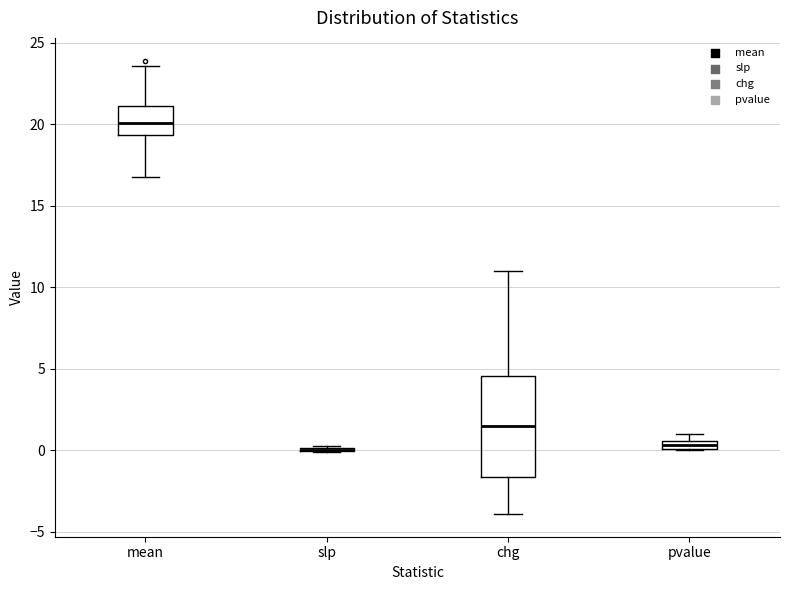

Comparing the boxes themselves (not the whiskers), which one is the tallest?

chg